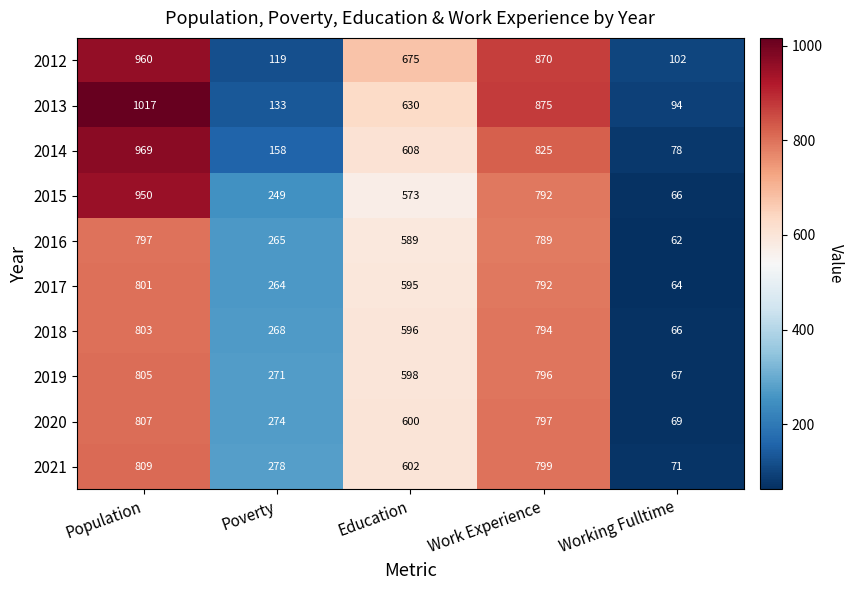

Which category has the highest value across all series?

Population